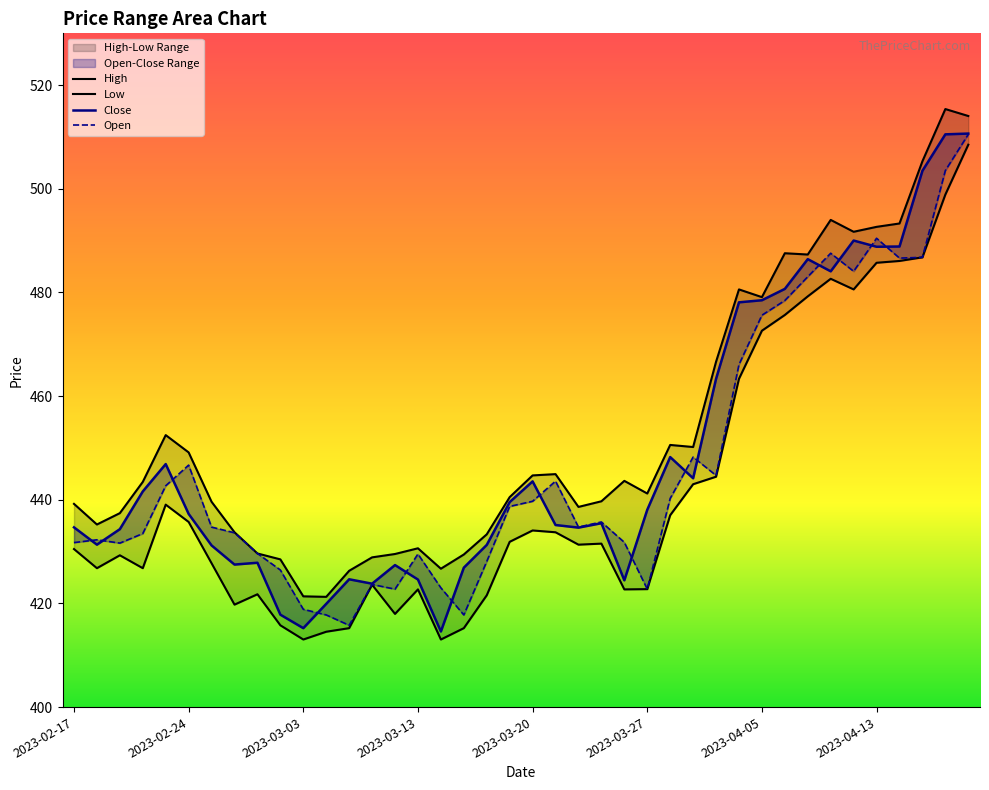

Rank the categories by Open value from lowest to highest.

2023-03-08, 2023-03-06, 2023-03-15, 2023-03-03, 2023-03-10, 2023-03-27, 2023-03-14, 2023-03-09, 2023-03-02, 2023-03-16, 2023-03-13, 2023-03-01, 2023-02-21, 2023-02-17, 2023-03-24, 2023-02-20, 2023-02-22, 2023-02-28, 2023-02-27, 2023-03-22, 2023-03-23, 2023-03-17, 2023-03-20, 2023-03-28, 2023-02-23, 2023-03-21, 2023-03-31, 2023-02-24, 2023-03-29, 2023-04-03, 2023-04-05, 2023-04-06, 2023-04-10, 2023-04-12, 2023-04-17, 2023-04-18, 2023-04-11, 2023-04-13, 2023-04-19, 2023-04-20